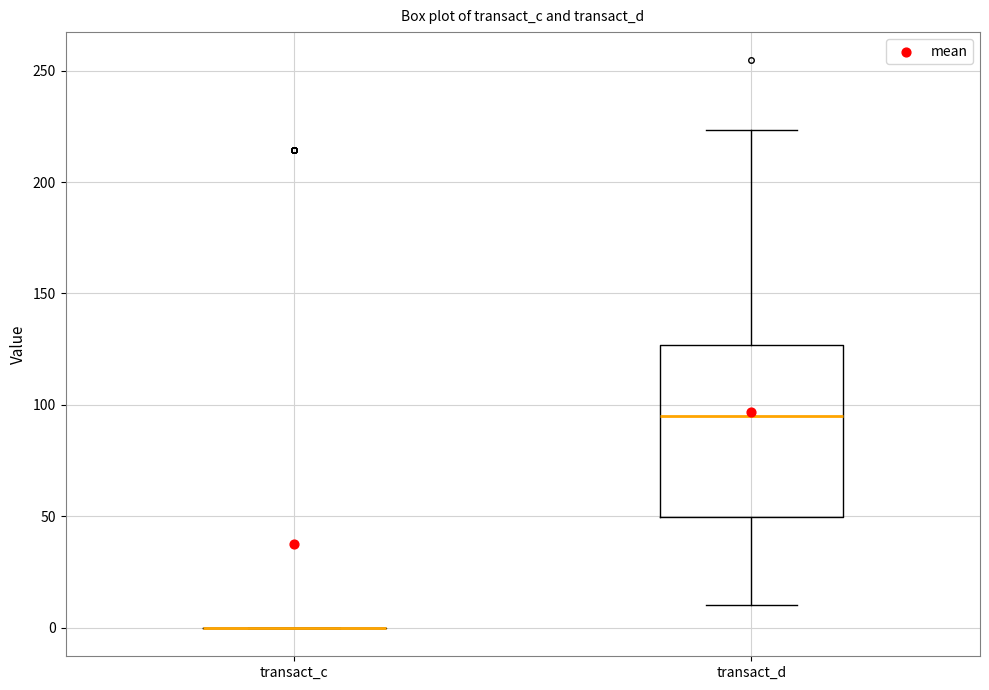

Comparing the boxes themselves (not the whiskers), which one is the tallest?

transact_d